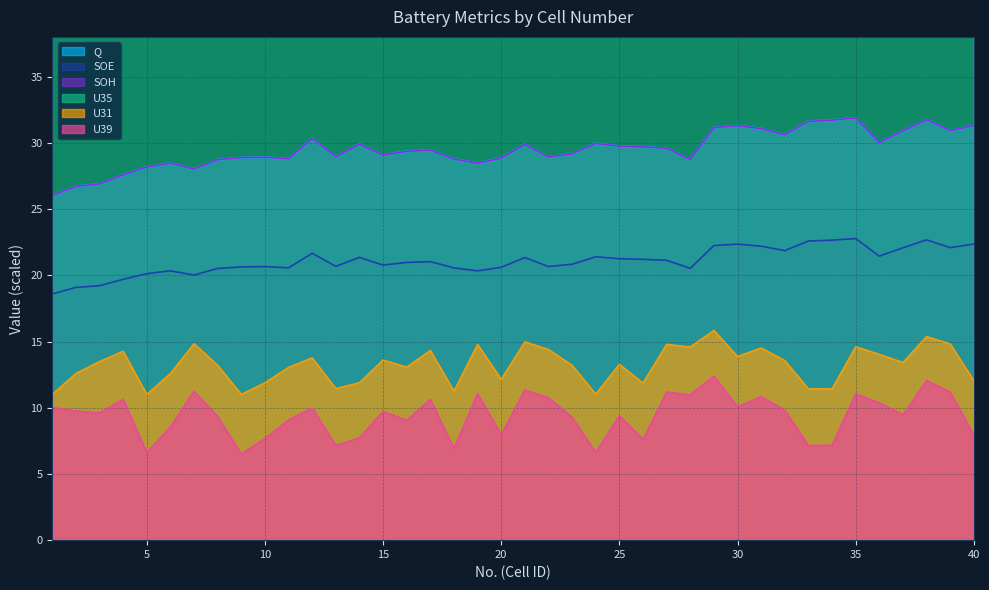

Which series has the widest spread of values?

U35